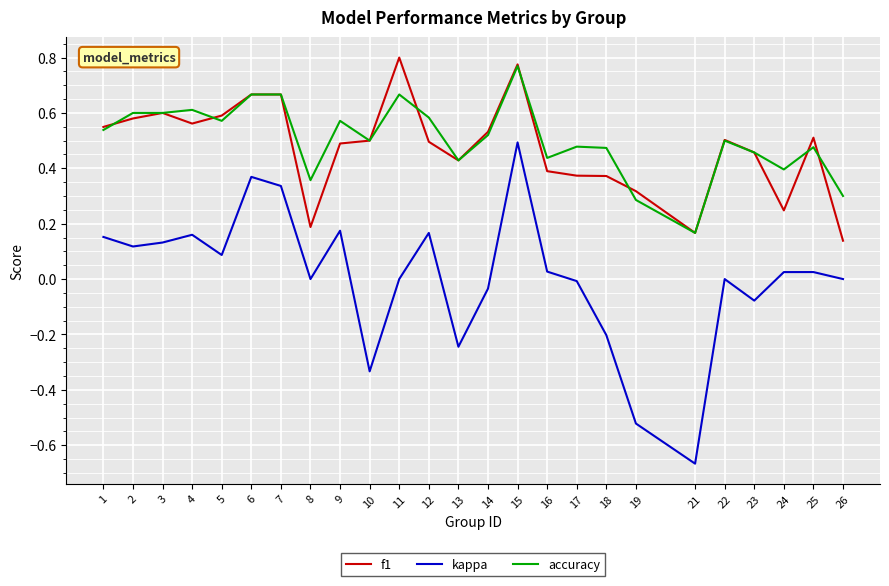

At which category does the chart reach its minimum across all series?

21